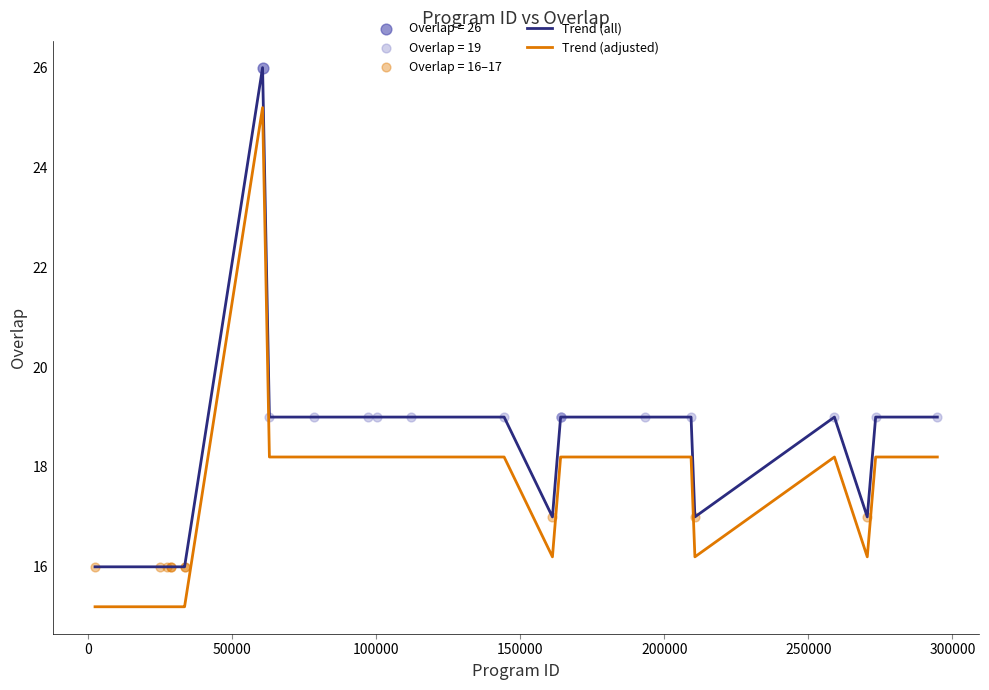

List the series in order of their peak value, highest first.

Trend (all), Trend (adjusted)